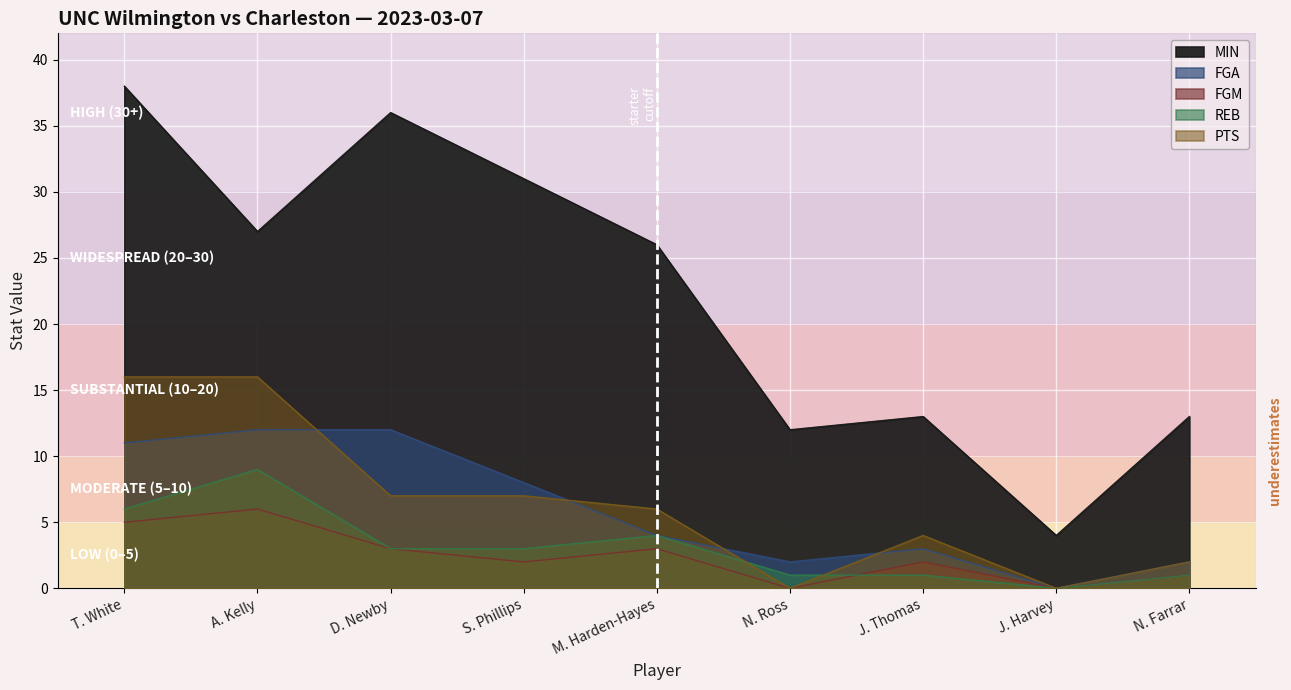

In PTS, how many points are higher than both neighbors (excluding endpoints)?

1